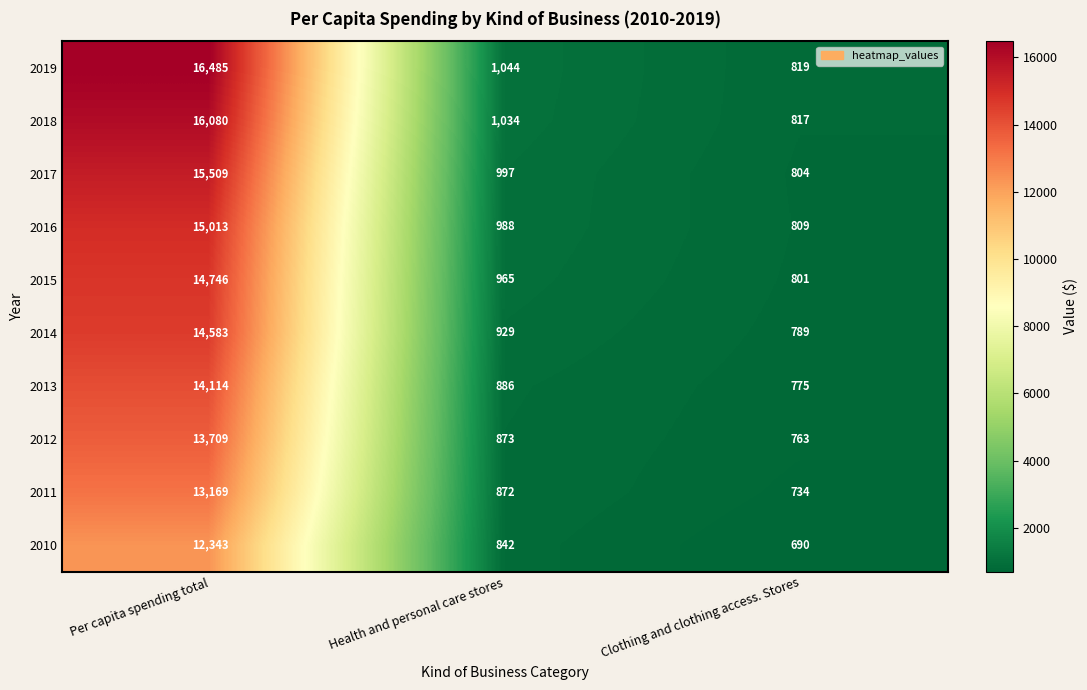

At which category does the chart reach its minimum across all series?

Clothing and clothing access. Stores